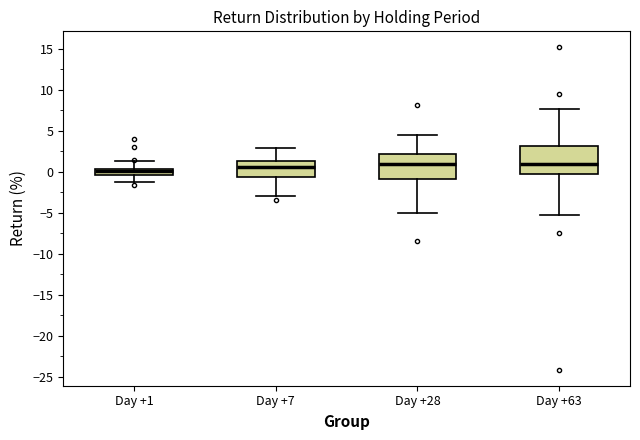

Where does the upper whisker of the box for Day +28 end on the y-axis? The values are not printed on the chart, so give them approximately, as read against the axis.

4.5